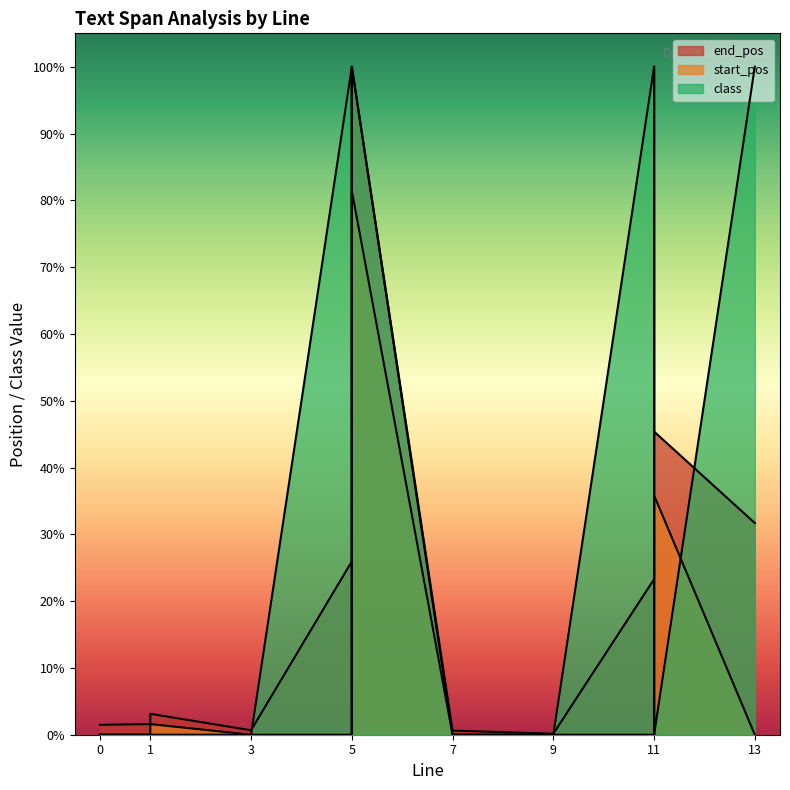

True or false: end_pos and start_pos cross at least once.

False